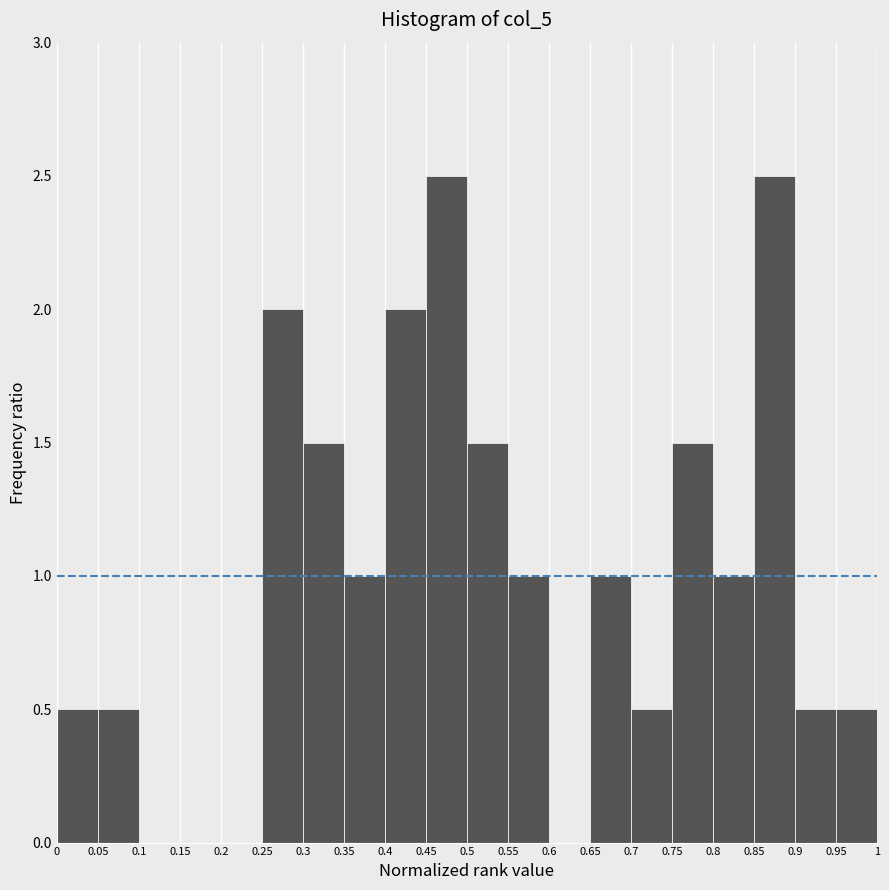

How tall is the bar that spans 0.3 to 0.35 on the x-axis? The values are not printed on the chart, so give them approximately, as read against the axis.

1.5